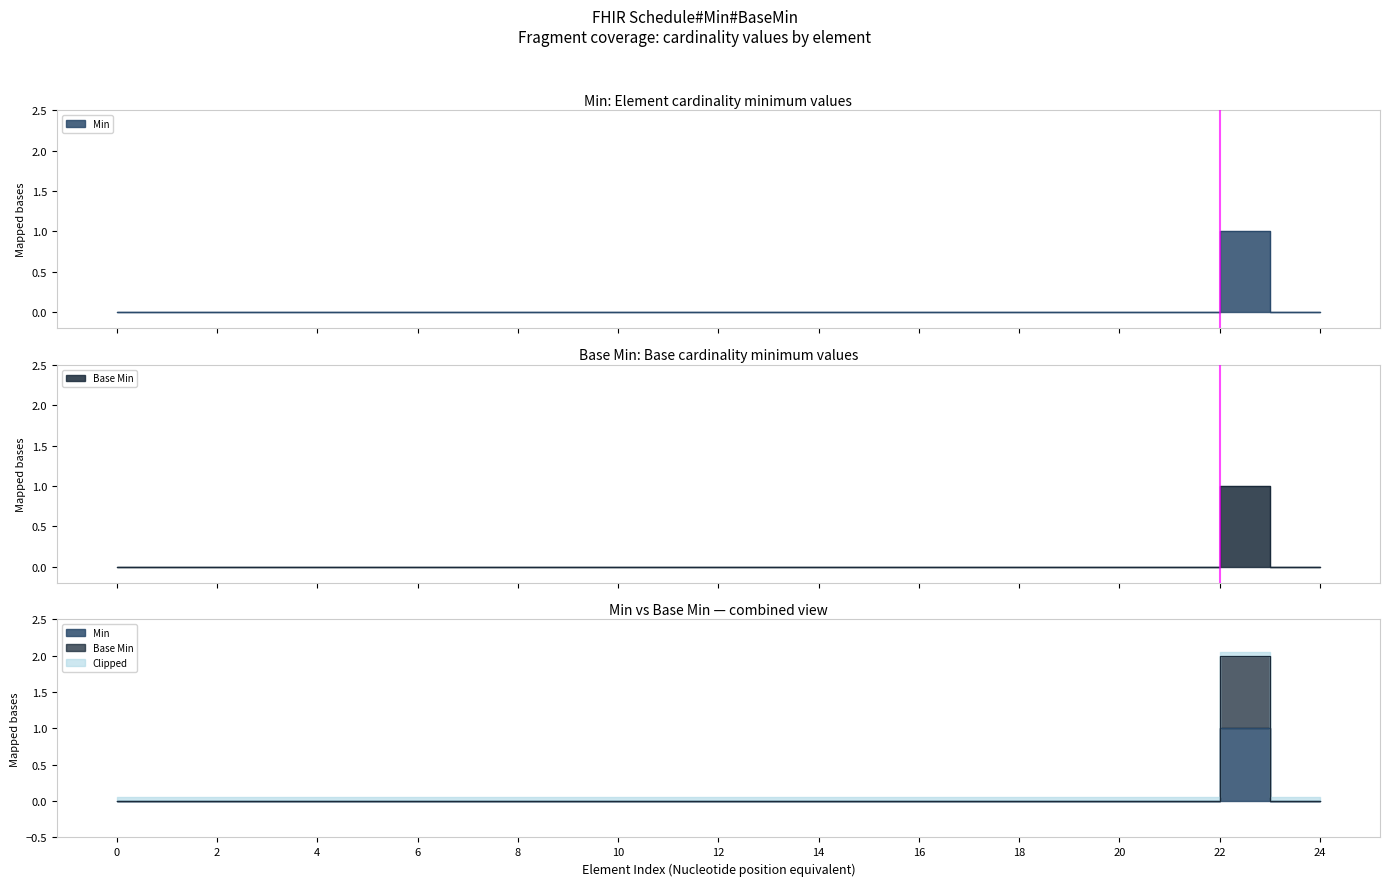

How many distinct data groups are displayed?

2